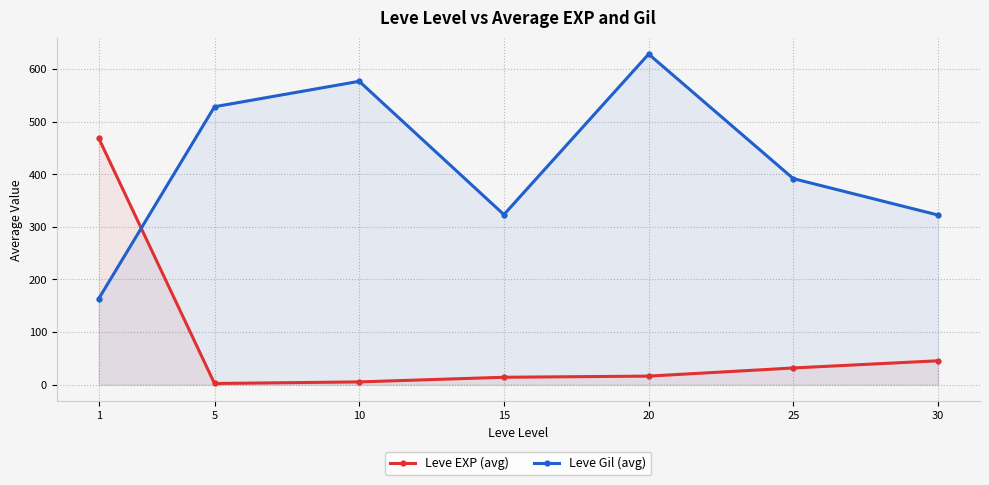

Which series has the largest total across all categories?

Leve Gil (avg)